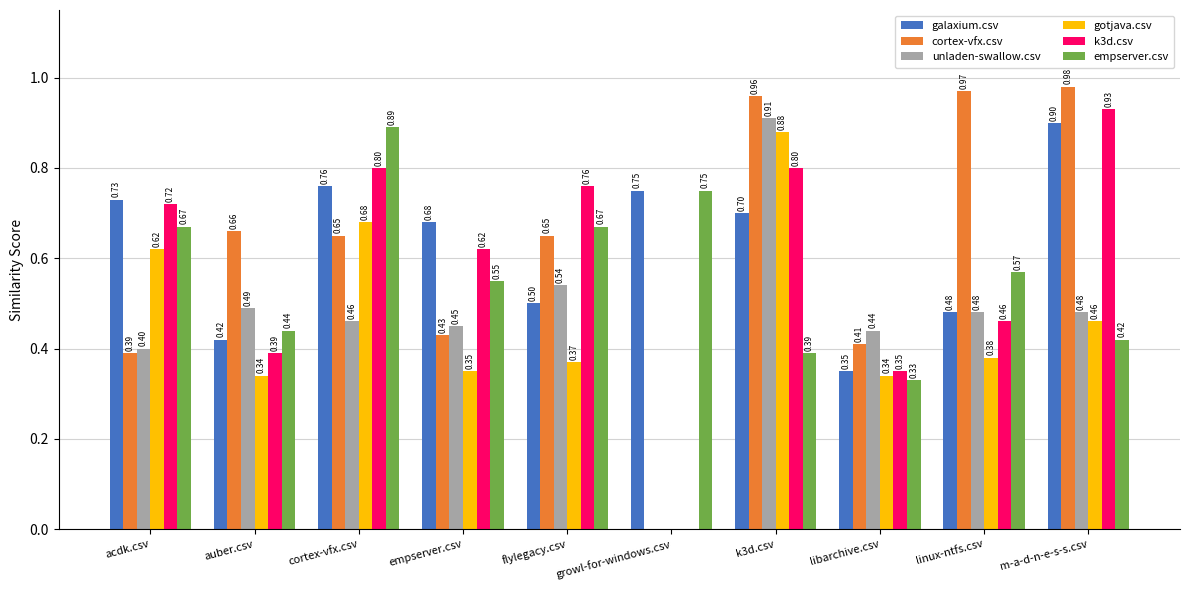

Which category has the highest value in the galaxium.csv series?

m-a-d-n-e-s-s.csv